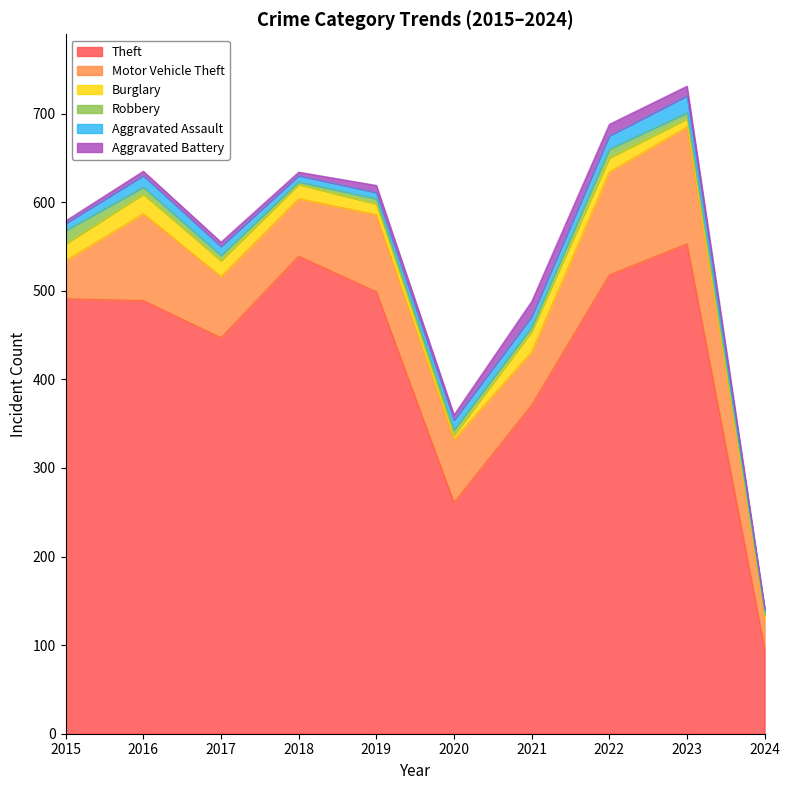

Reading right to left, what are all the values shown in this chart?

Theft: 2024=96	2023=553	2022=518	2021=371	2020=261	2019=499	2018=539	2017=447	2016=489	2015=491
Motor Vehicle Theft: 2024=34	2023=132	2022=116	2021=60	2020=71	2019=87	2018=65	2017=69	2016=98	2015=43
Burglary: 2024=4	2023=9	2022=16	2021=23	2020=5	2019=12	2018=16	2017=18	2016=22	2015=19
Robbery: 2024=3	2023=7	2022=10	2021=5	2020=6	2019=6	2018=3	2017=6	2016=8	2015=15
Aggravated Assault: 2024=3	2023=19	2022=15	2021=12	2020=11	2019=7	2018=7	2017=10	2016=13	2015=8
Aggravated Battery: 2024=2	2023=11	2022=13	2021=17	2020=6	2019=8	2018=4	2017=5	2016=5	2015=3